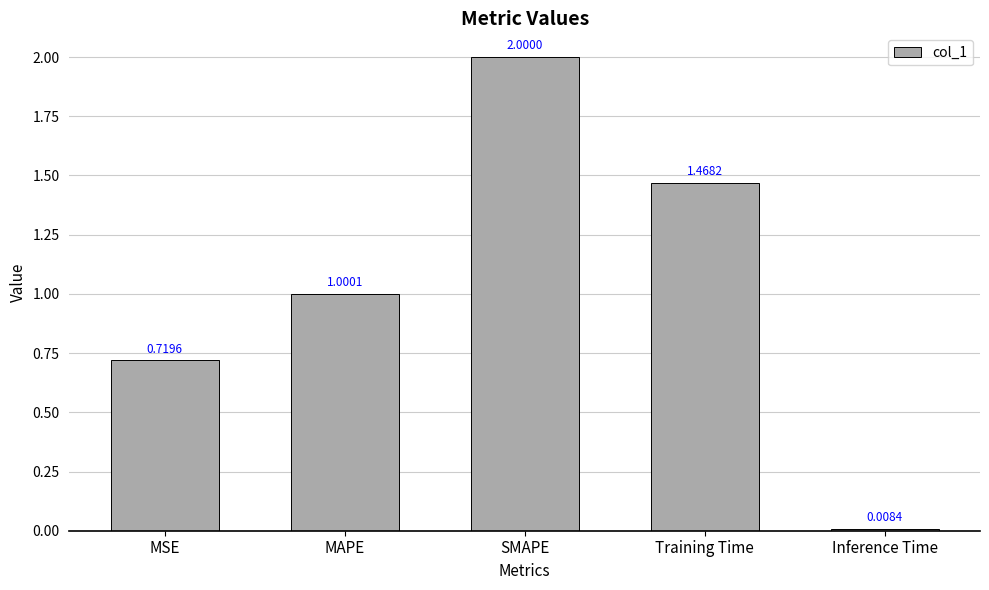

Are the bars horizontal?

No